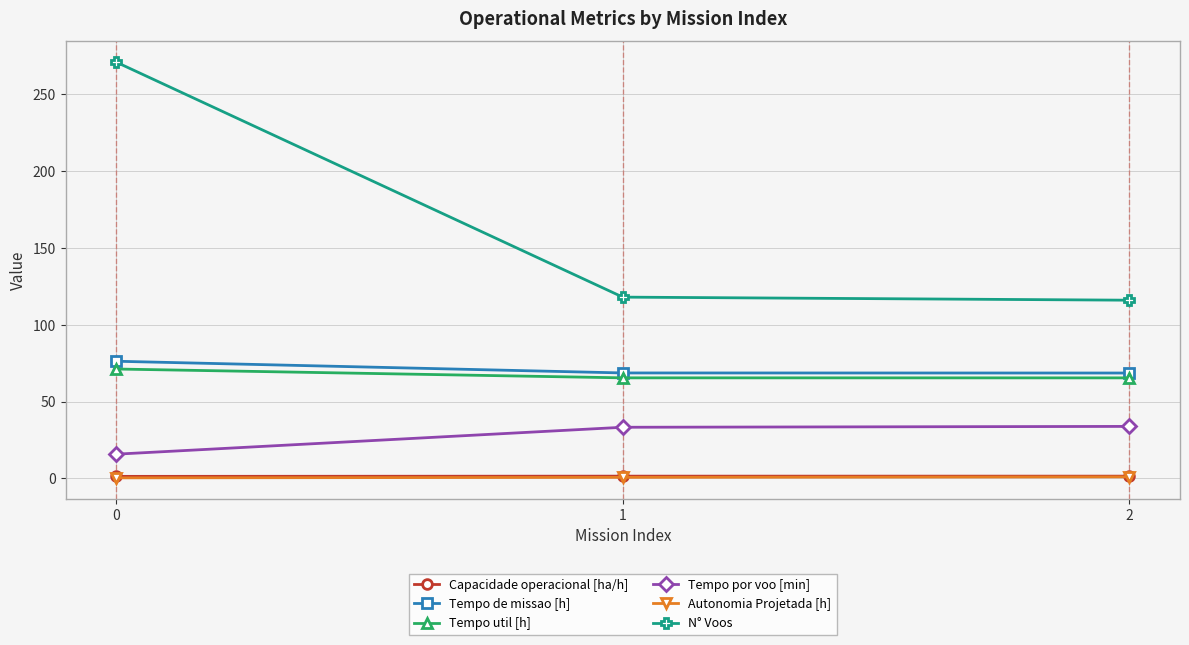

Which series has the widest spread of values?

N° Voos